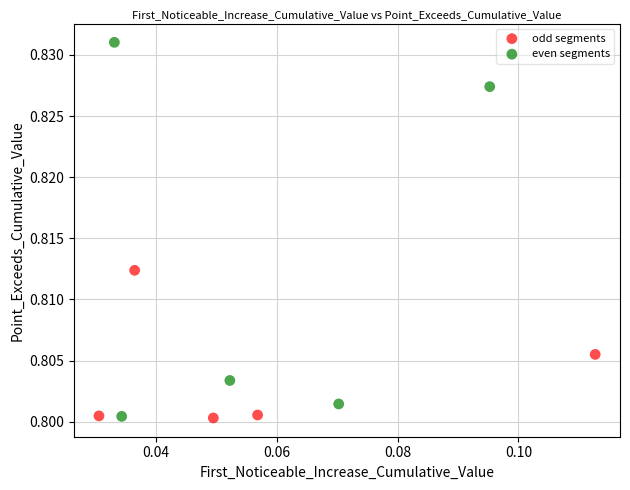

Which series has the widest spread of Y values?

even segments